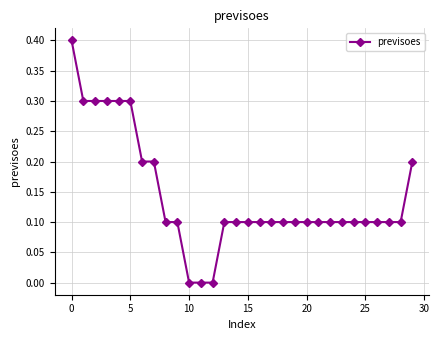

What is the difference between the second highest and minimum values?

0.3